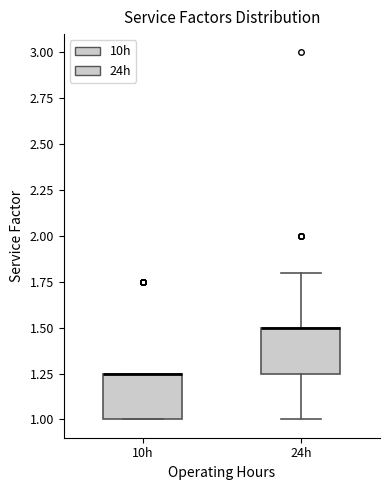

Reading left to right, transcribe this box plot: for each box, give where its median line is, the range the box spans, and where its two whiskers end, as read against the y-axis. The values are not printed on the chart, so give them approximately, as read against the axis.

10h: median 1.25 (drawn on the box's upper edge), box 1.00 to 1.25, whiskers 1.00 to 1.25
24h: median 1.50 (drawn on the box's upper edge), box 1.25 to 1.50, whiskers 1.00 to 1.80